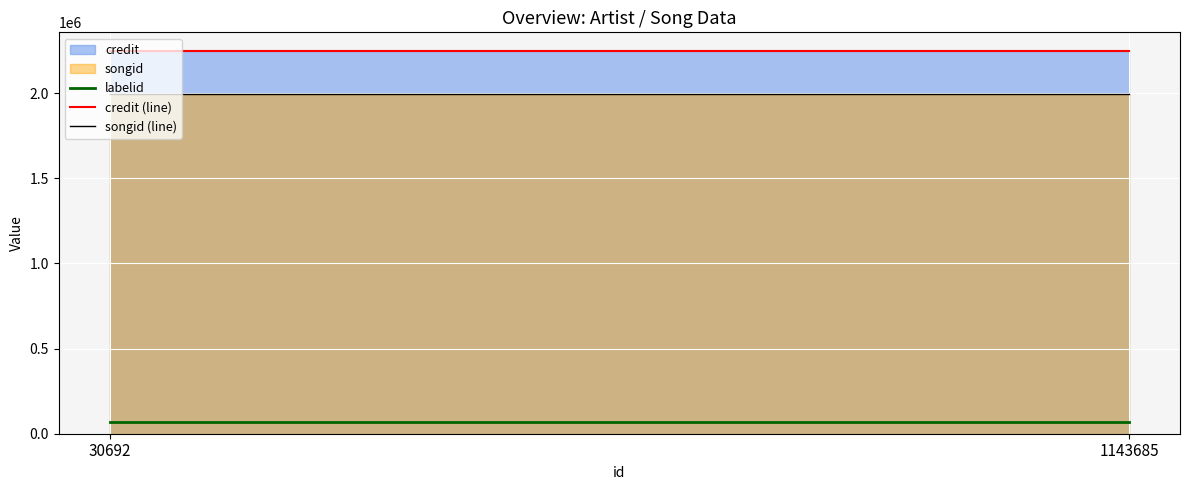

At 1143685, list the series in order from smallest to largest.

songid, credit